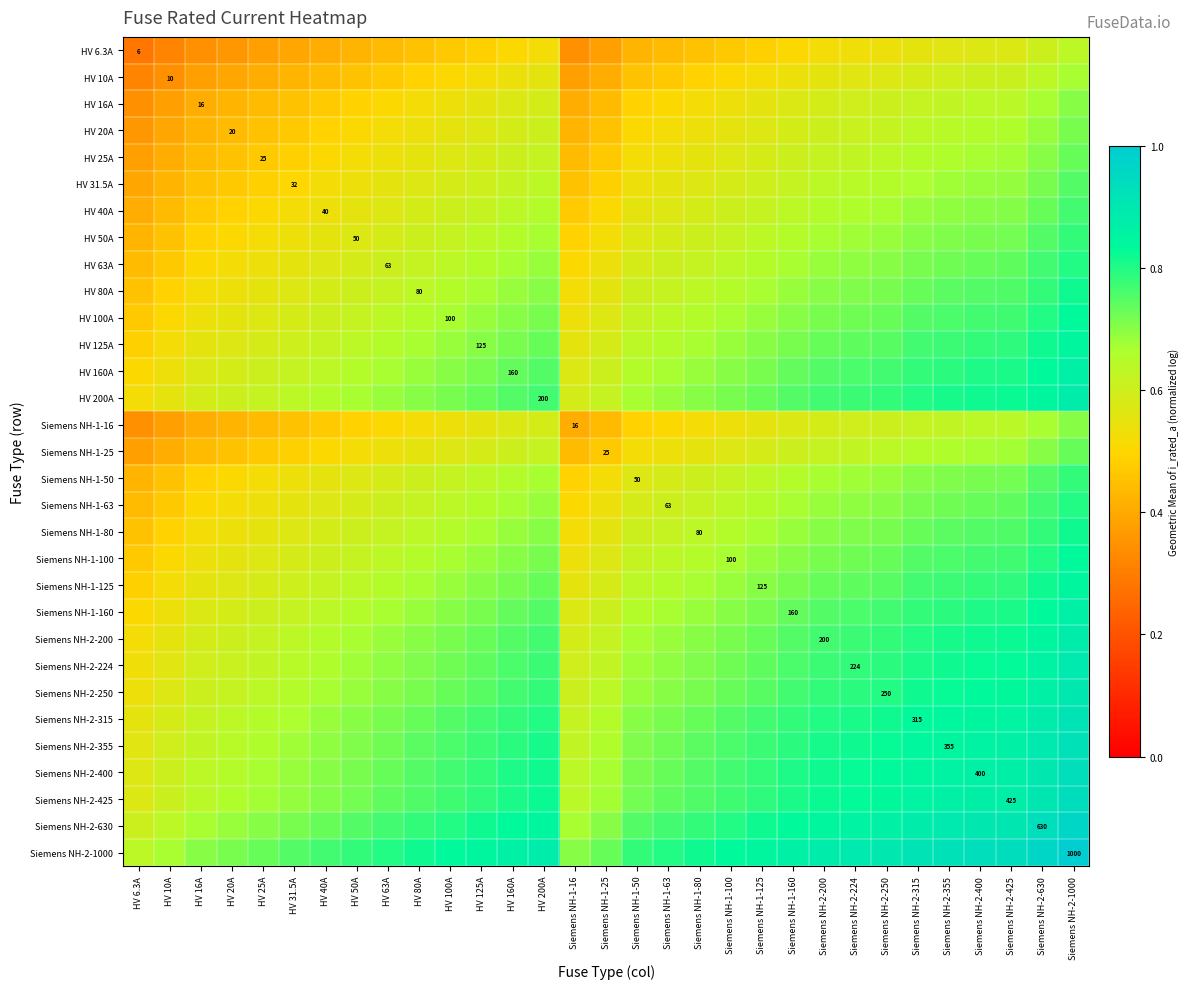

What is the minimum value for HV 100A?

0.5